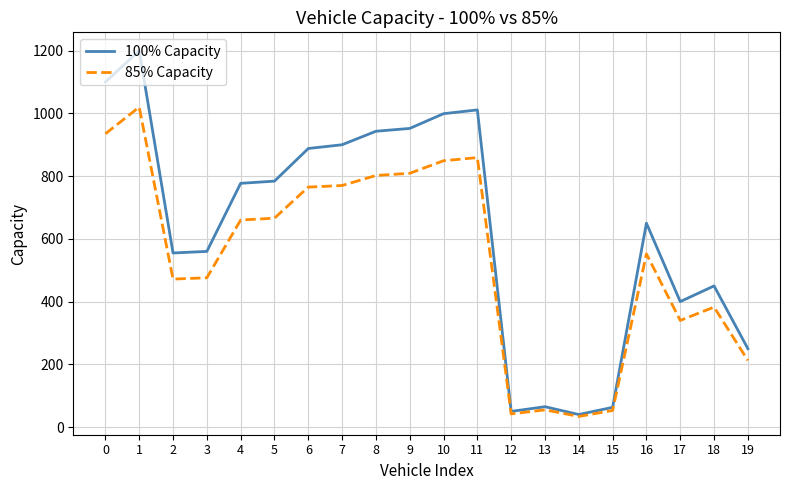

How many distinct data groups are displayed?

2